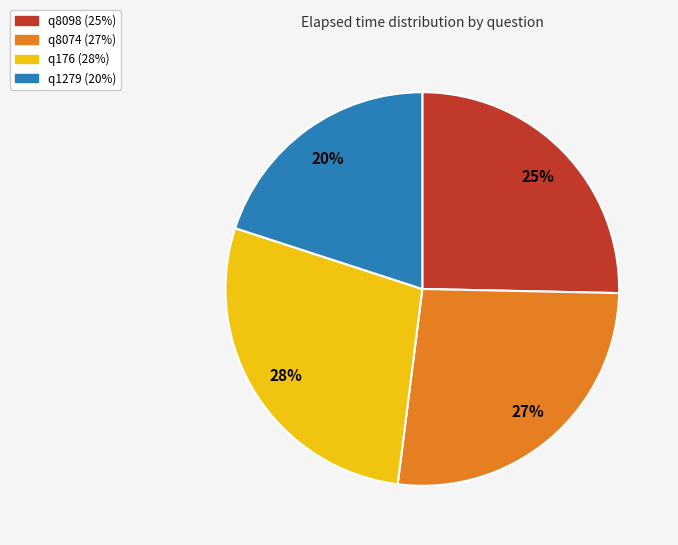

Count the number of slices in the pie.

4